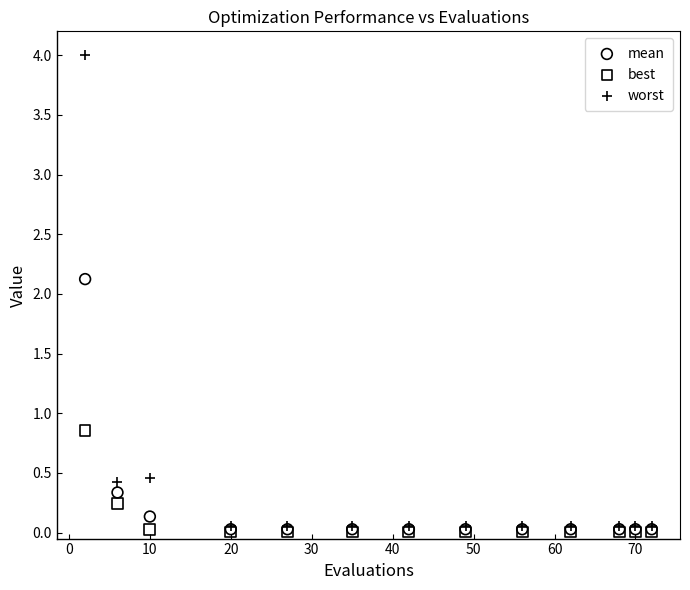

Which series contains the highest Y value?

worst